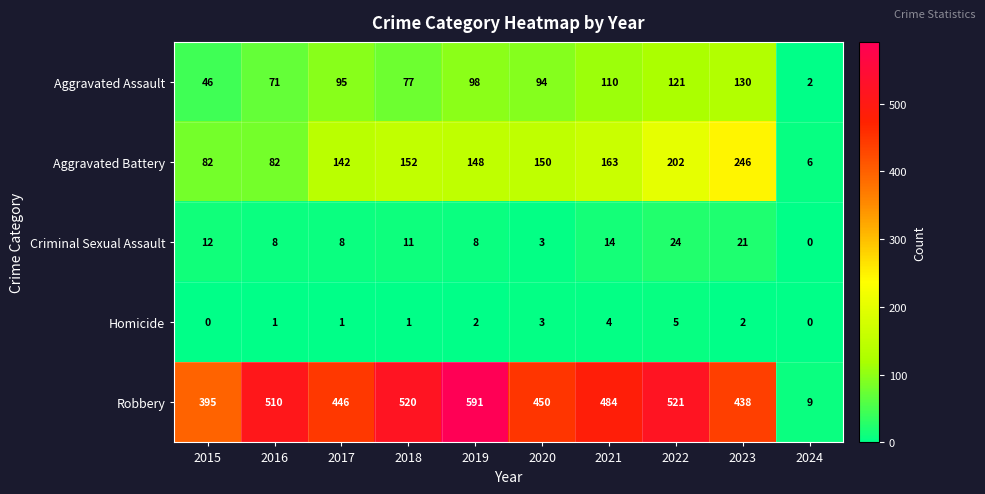

The value of Criminal Sexual Assault at 2022 is 24. True or false?

True